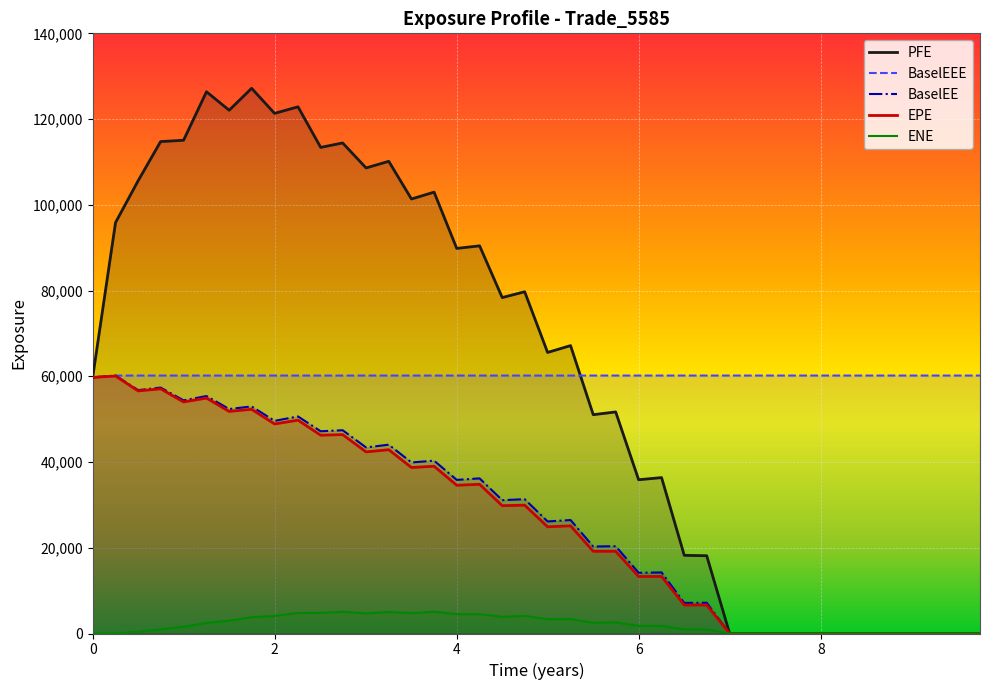

Which series has the widest spread of values?

PFE